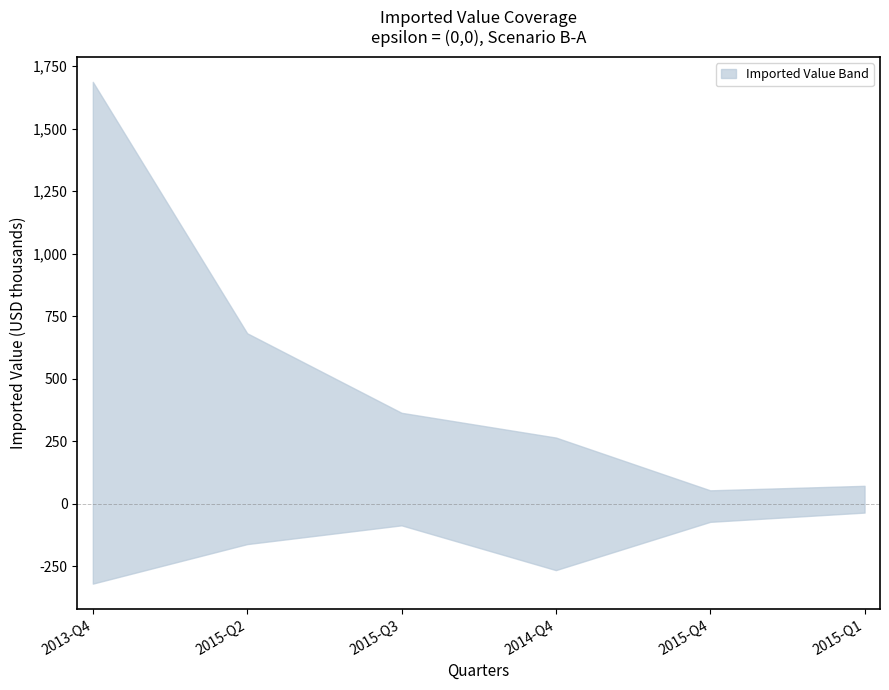

What is the value of the lower point at the 5th from the left?

-54